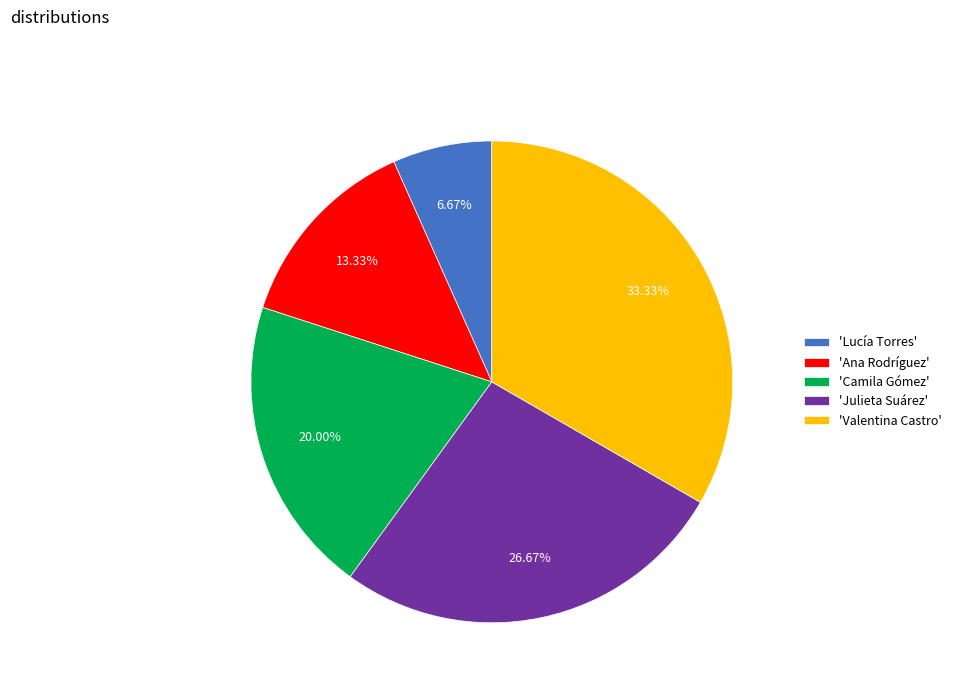

How many slices are in this pie chart?

5